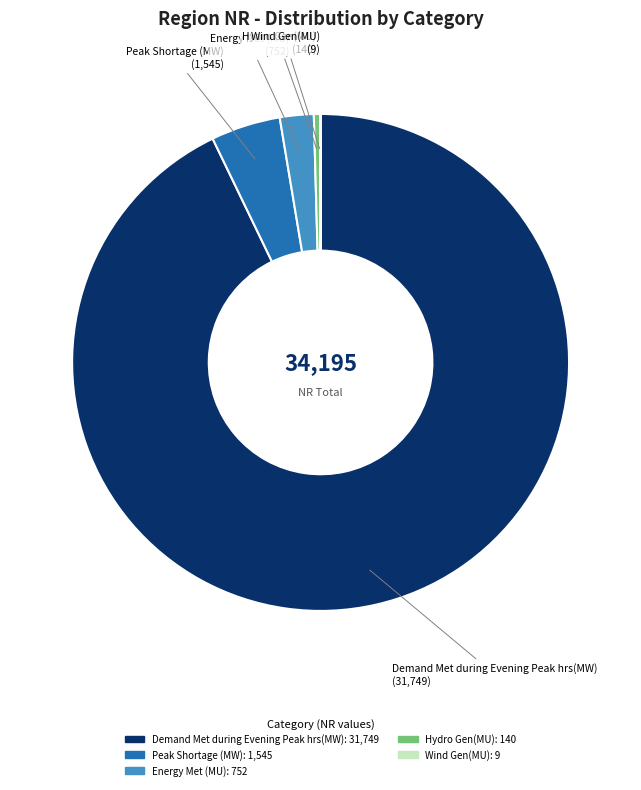

Between Demand Met during Evening Peak hrs(MW) and Peak Shortage (MW), which is larger?

Demand Met during Evening Peak hrs(MW)